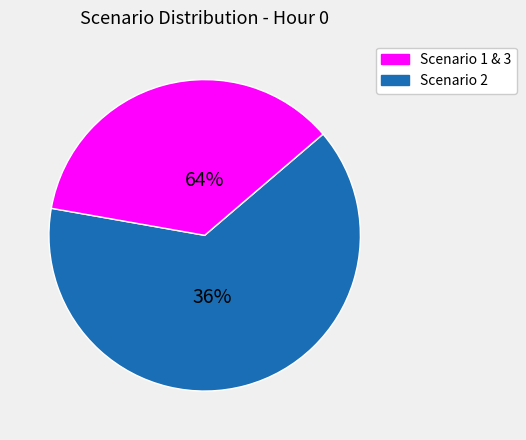

Is it true that Scenario 1 is 45% of the pie?

False